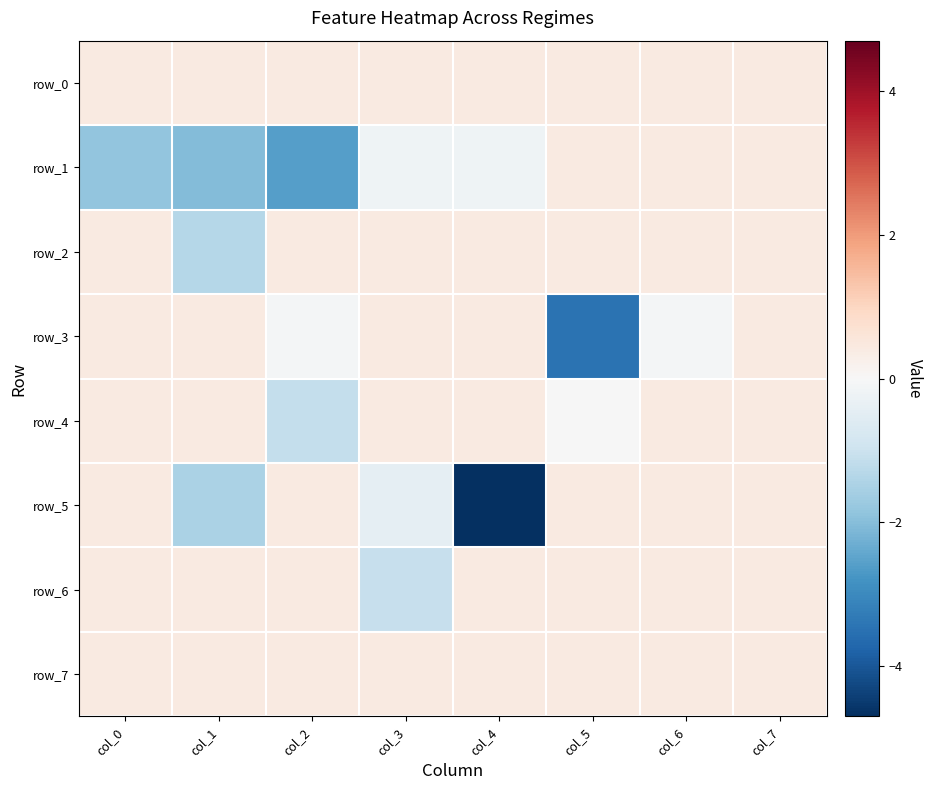

What is the spread (max minus min) of values at col_5?

3.9